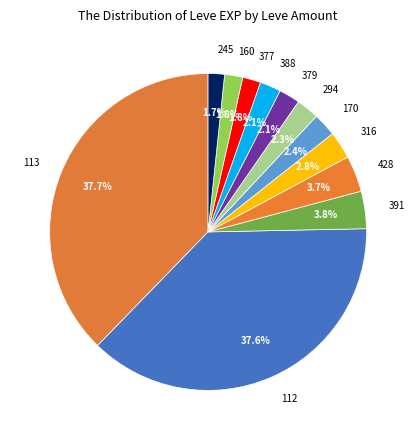

To the nearest percent, what is the average slice percentage?

8%